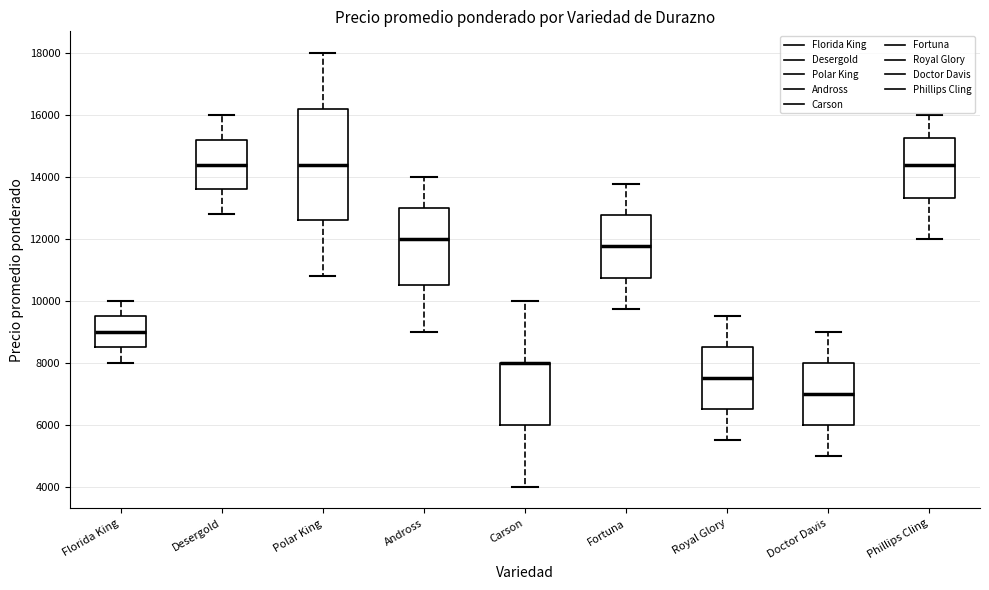

Comparing the boxes themselves (not the whiskers), which one is the tallest?

Polar King